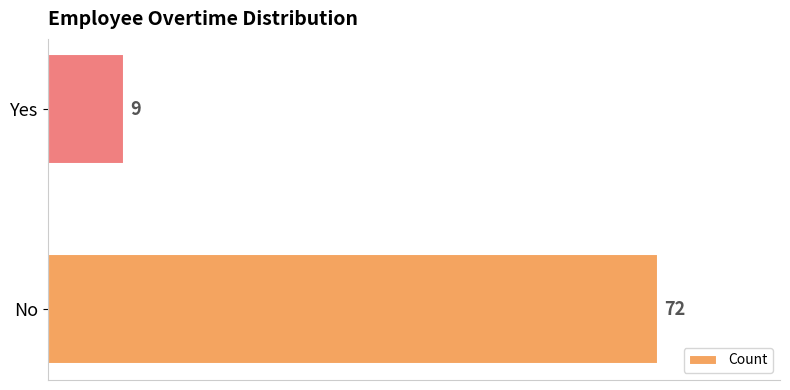

What is the sum of all values?

81